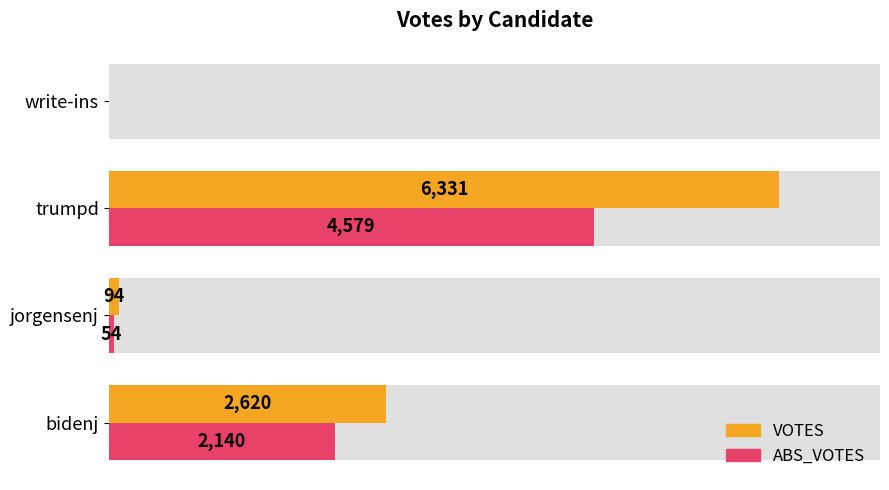

Which series changed the most between jorgensenj and trumpd?

VOTES